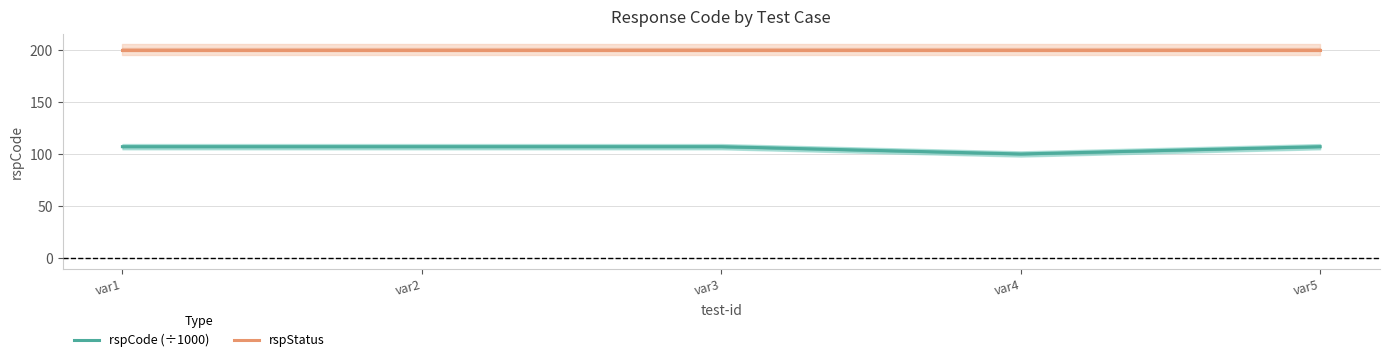

Reading right to left, extract all data points from this chart.

rspCode (÷1000): var5=107.0	var4=100.0	var3=107.0	var2=107.0	var1=107.0
rspStatus: var5=200.0	var4=200.0	var3=200.0	var2=200.0	var1=200.0